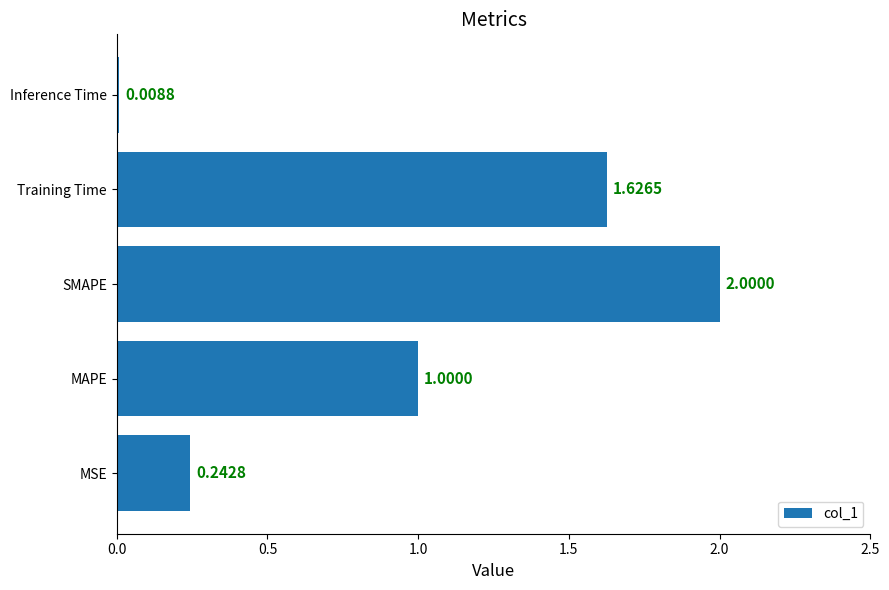

Which has a higher value, Inference Time or MAPE?

MAPE